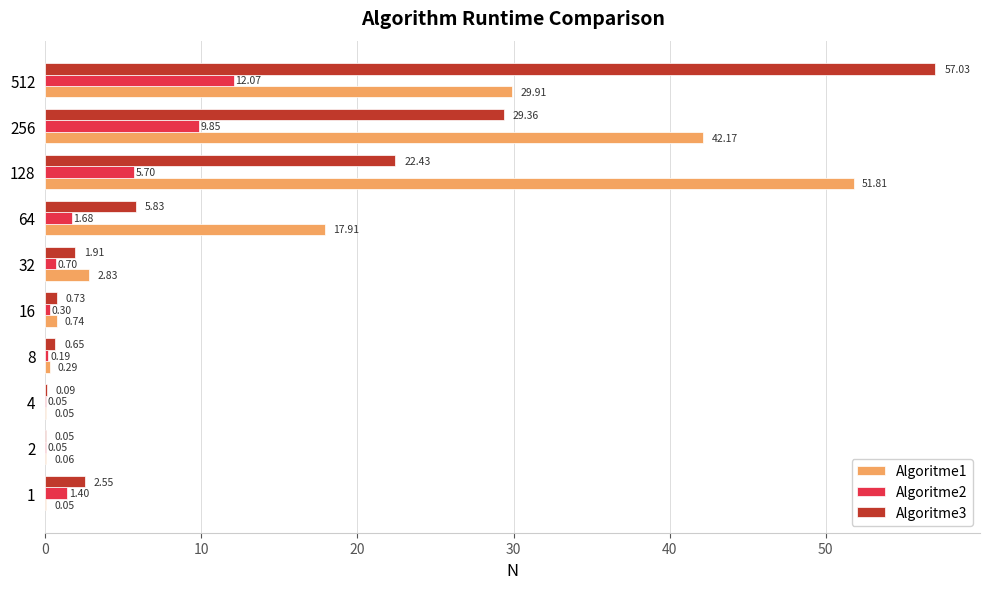

What is the sum of the Algoritme3 values at 64 and 1?

8.4